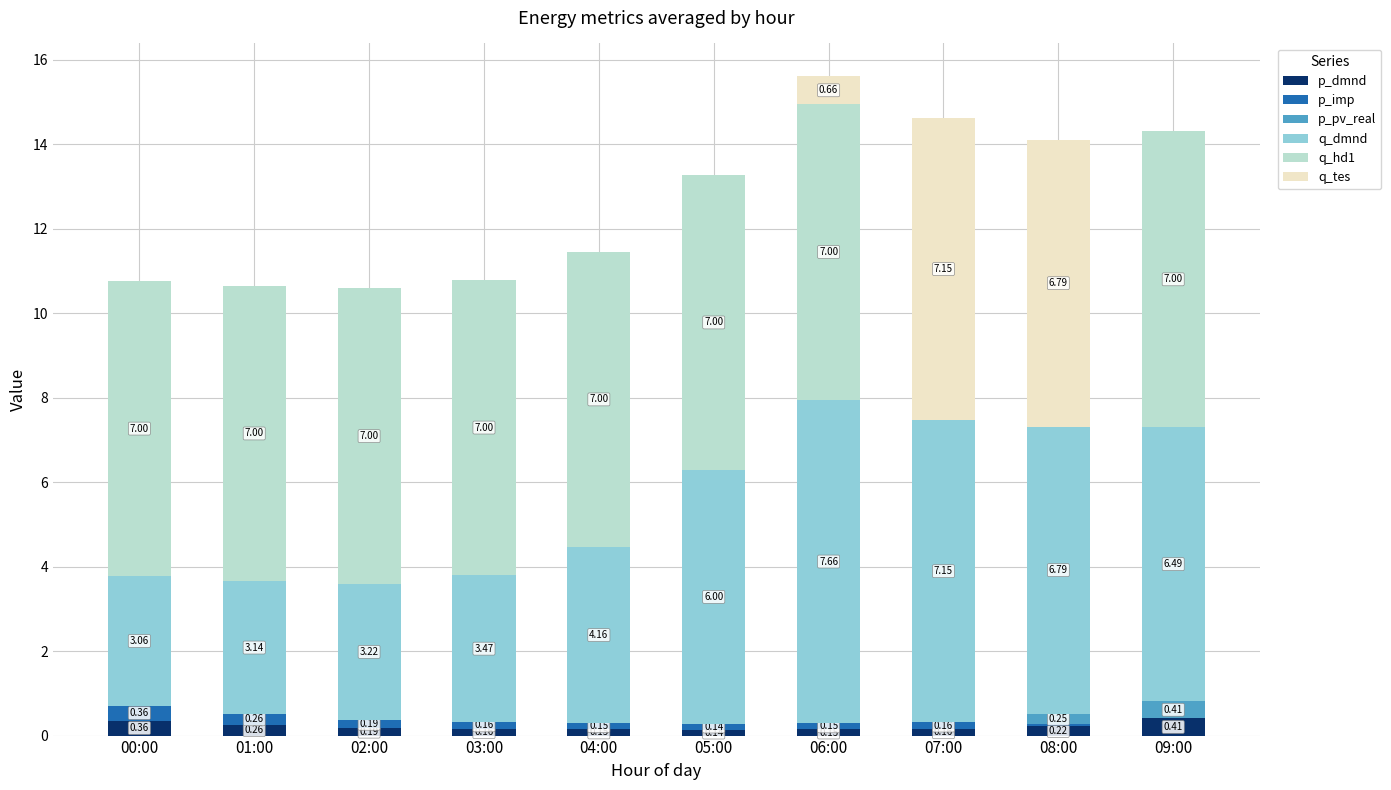

What is the total value across all series at 05:00?

13.3